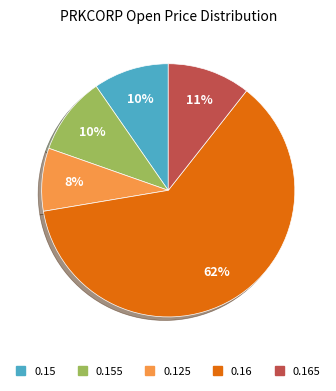

Does any single category account for the majority?

Yes